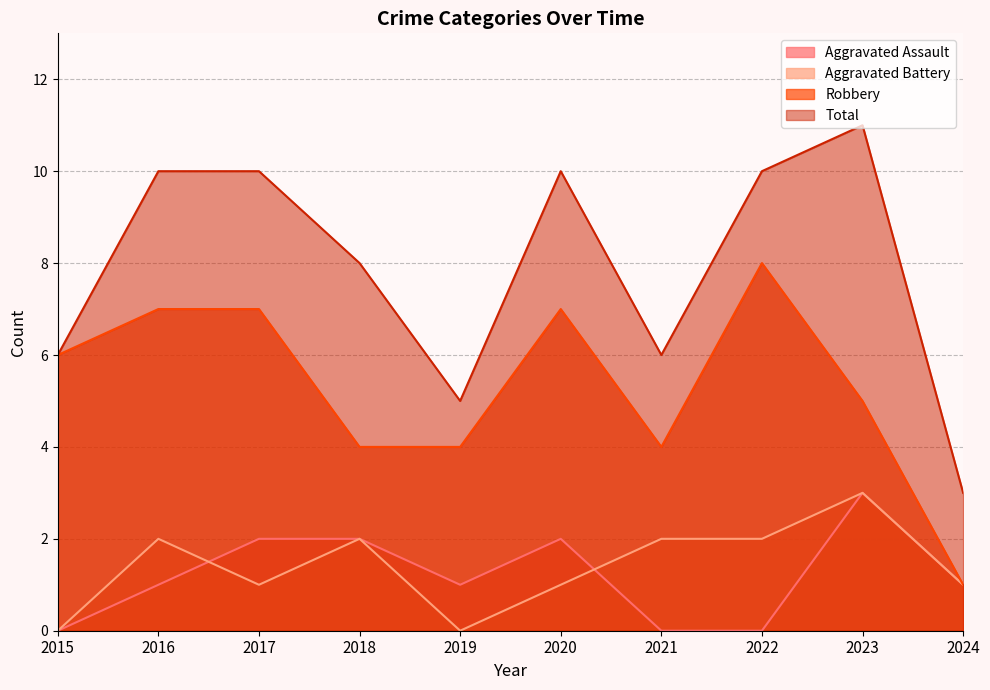

Which category has the highest value in the Robbery series?

2022